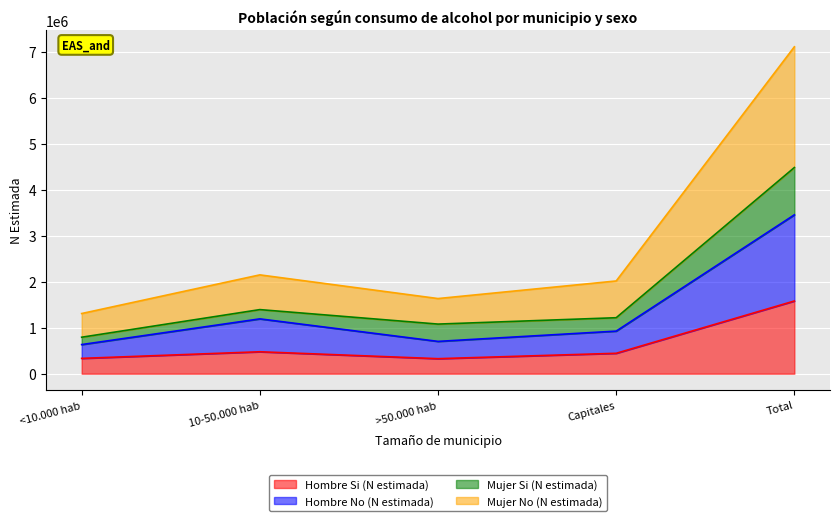

What is the average value of the Hombre Si (N estimada) series?

632121